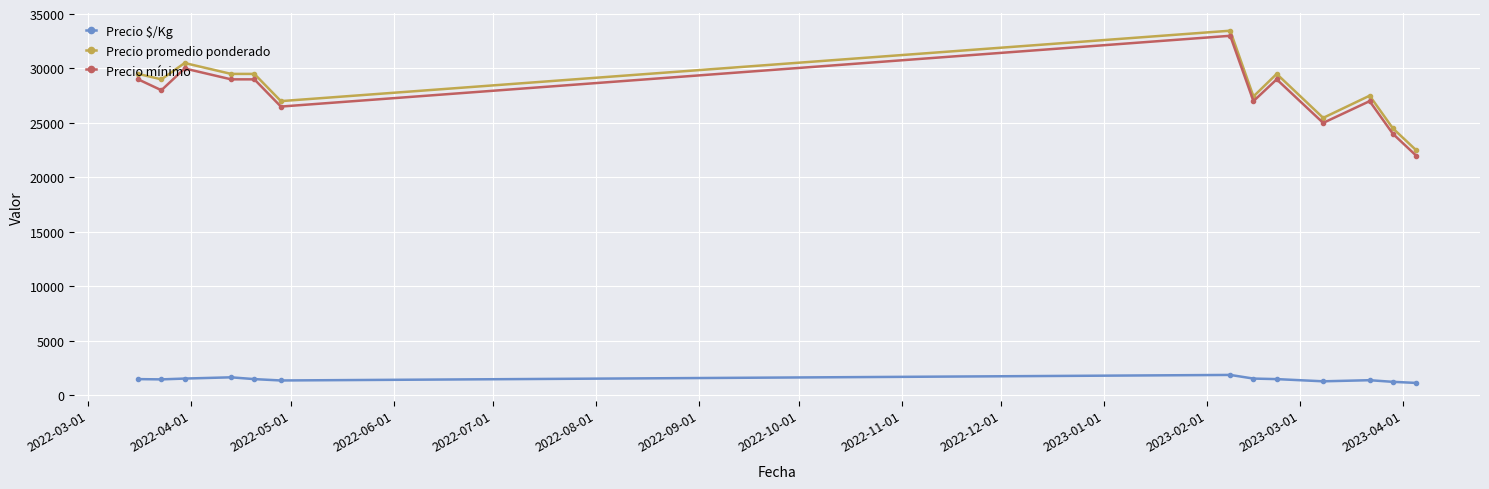

Which series has the largest range (max minus min)?

Precio mínimo